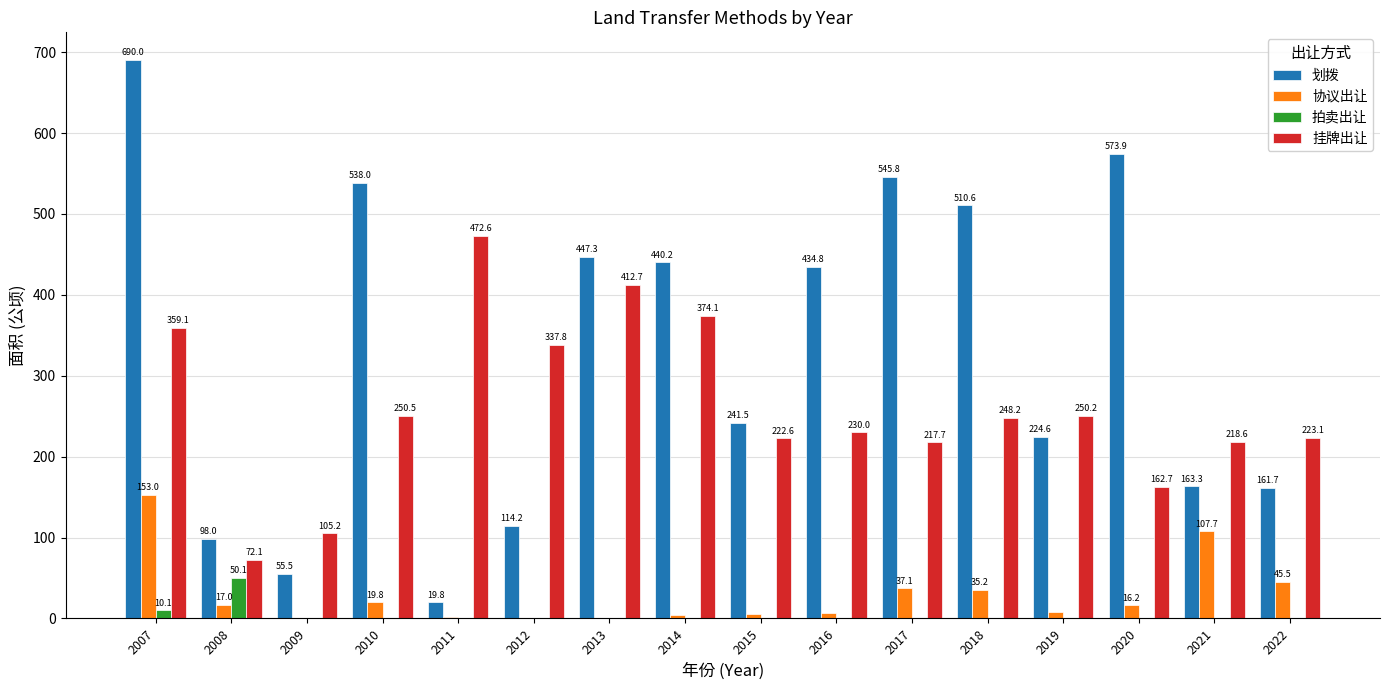

What are all the series names shown in the legend?

划拨, 协议出让, 拍卖出让, 挂牌出让